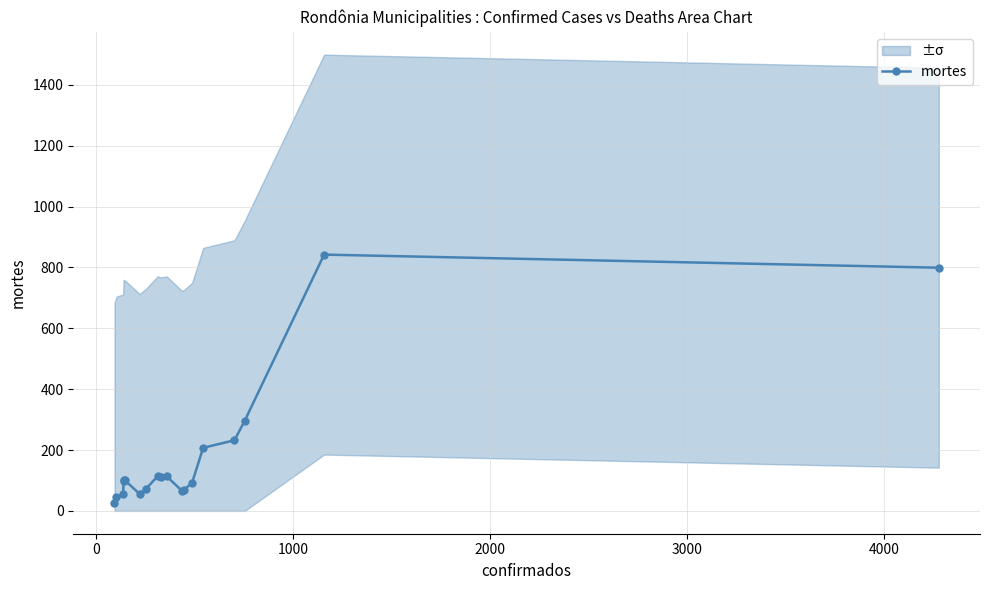

What is the maximum value for mortes?

842.3